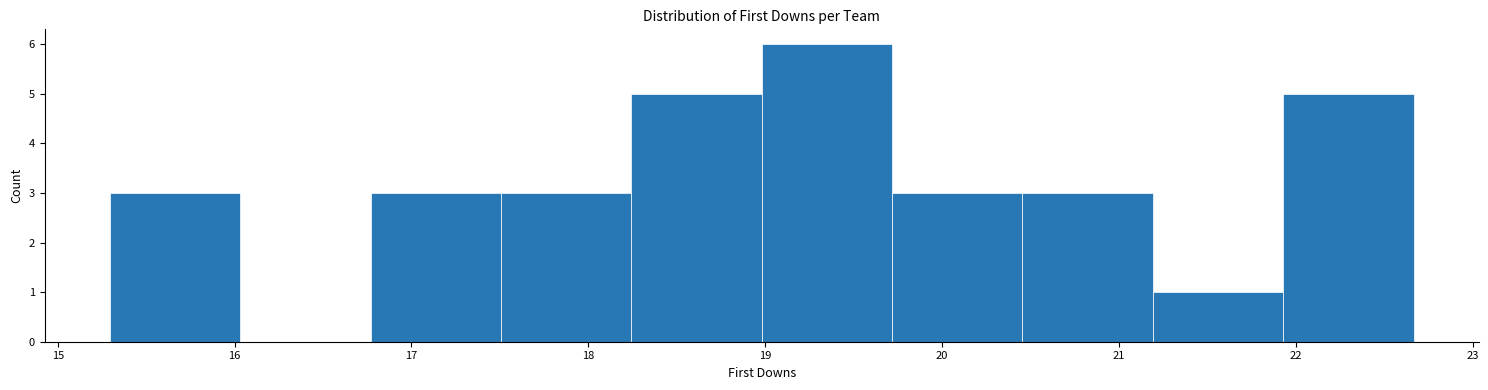

Which range on the x-axis has the tallest bar?

19.0 to 19.7